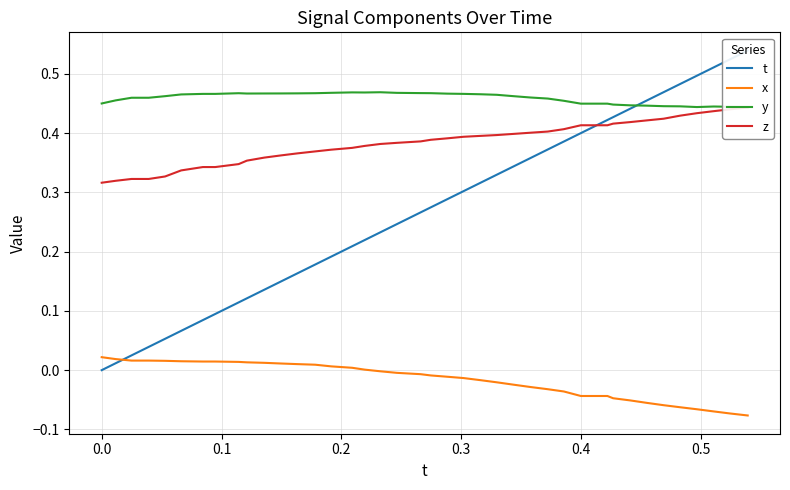

Rank the series by their maximum value, from lowest to highest.

x, z, y, t